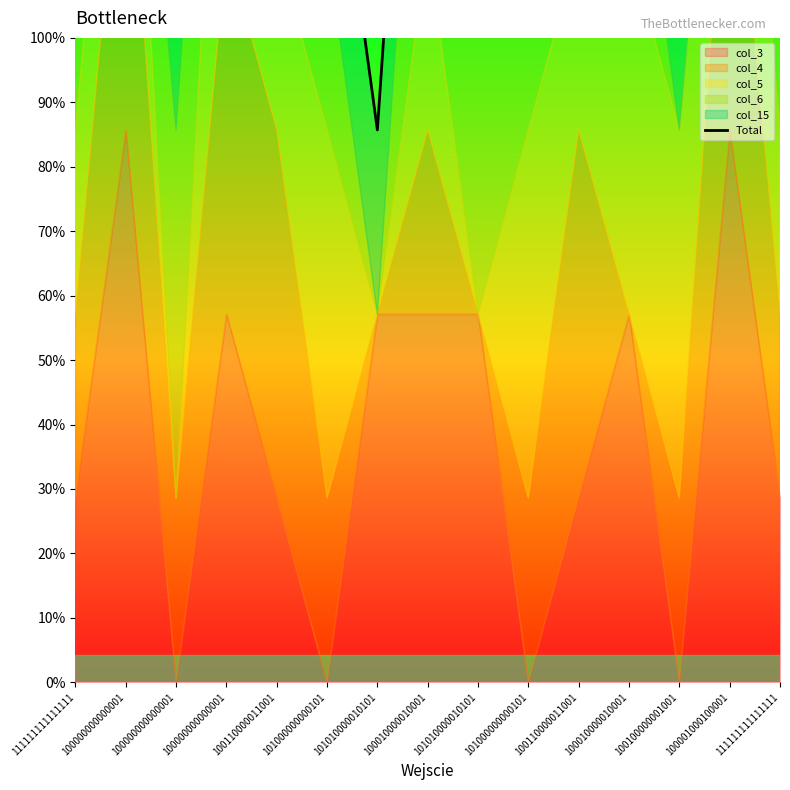

Is it true that the value at 100110000011001 is 7?

True